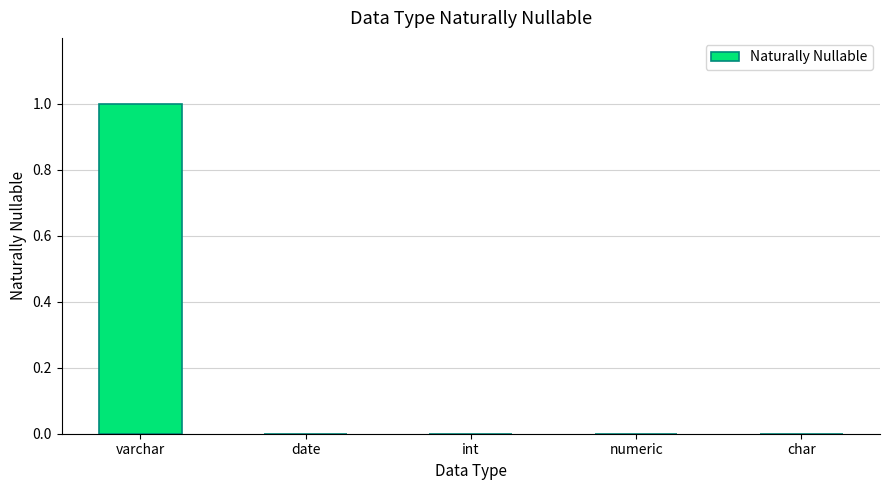

True or false: the data shows -1 at date.

False